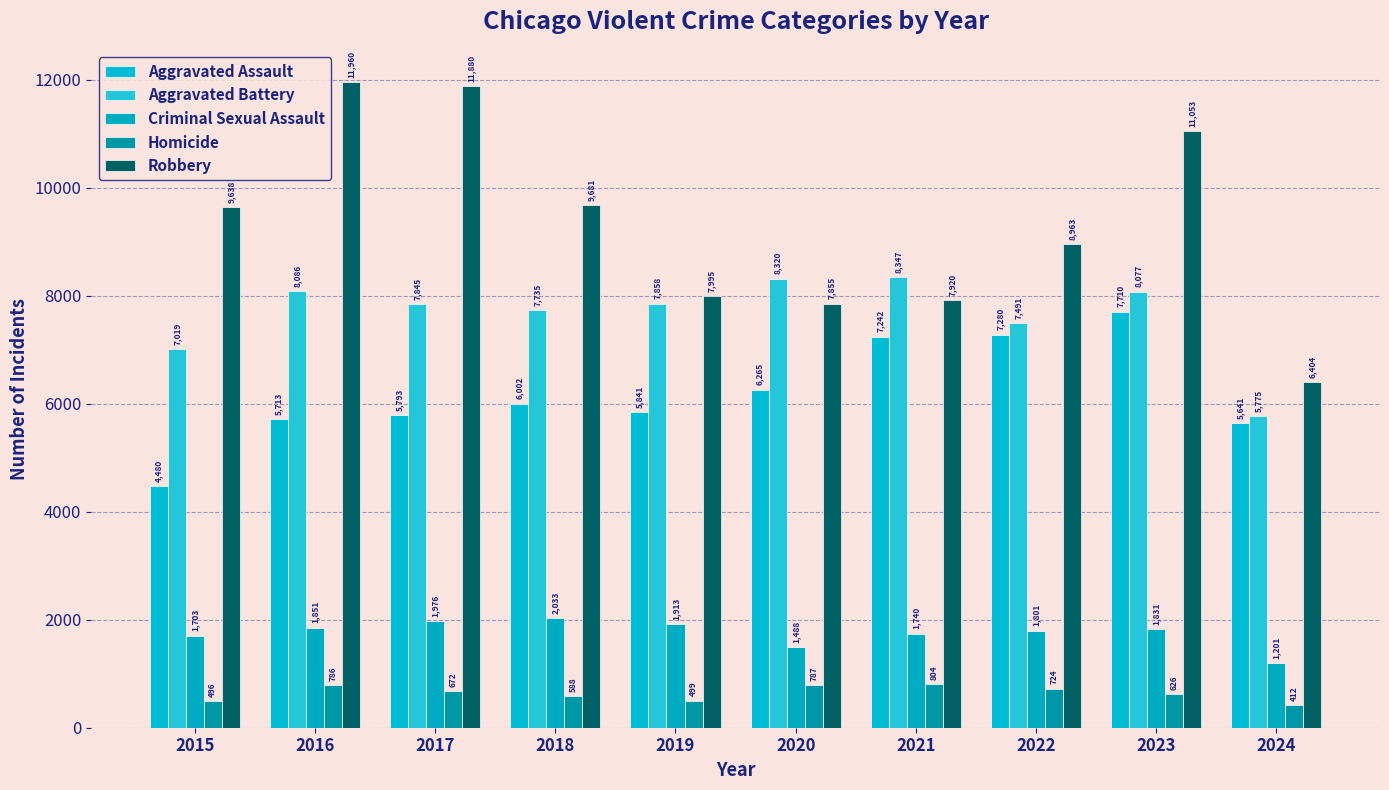

What is the value of the Homicide bar at the 4th from the left?

588